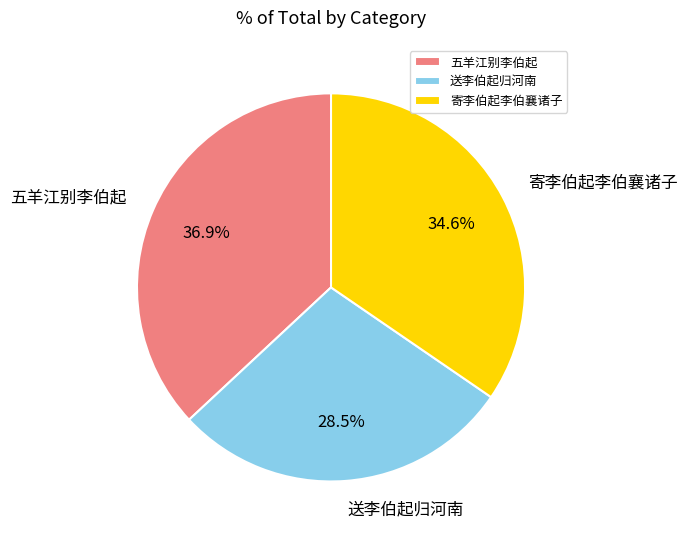

To the nearest percent, what percentage of the pie is 寄李伯起李伯襄诸子?

35%